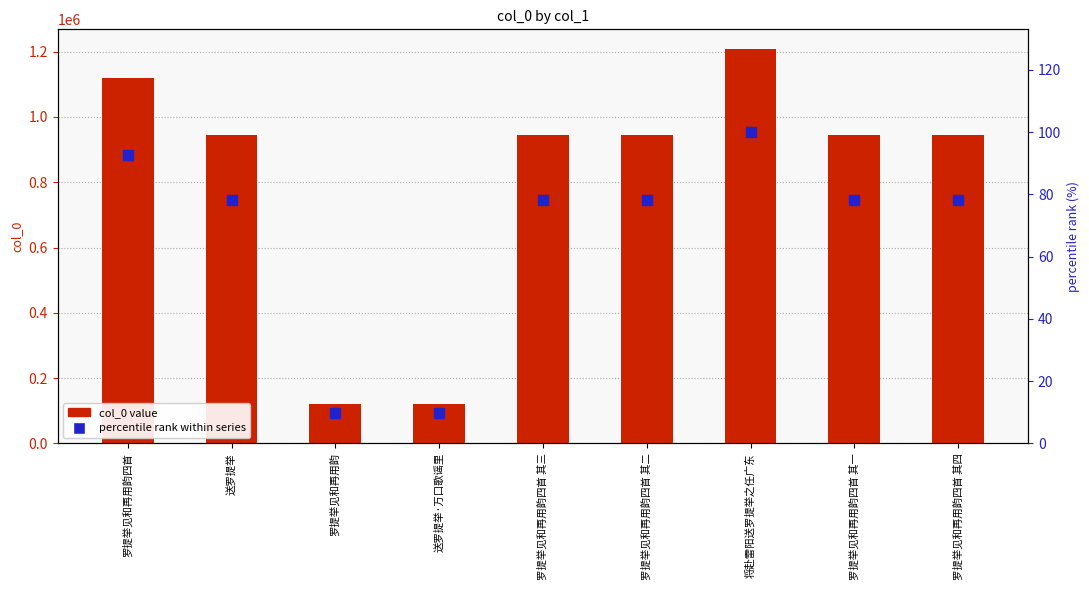

Which series has the largest total across all categories?

col_0 value